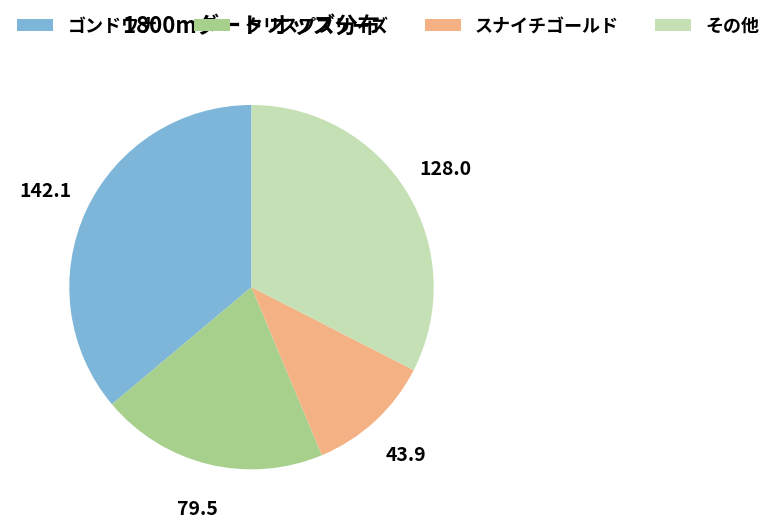

Which has a higher value, その他 or スナイチゴールド?

その他